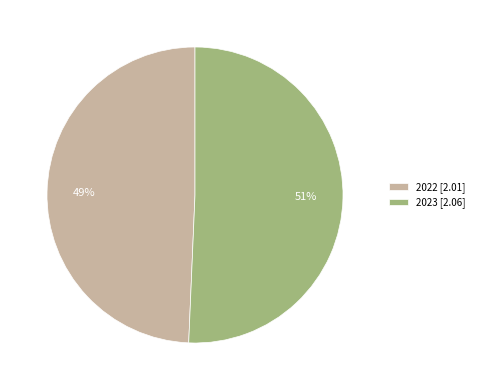

Is 2022 the majority of the pie?

No